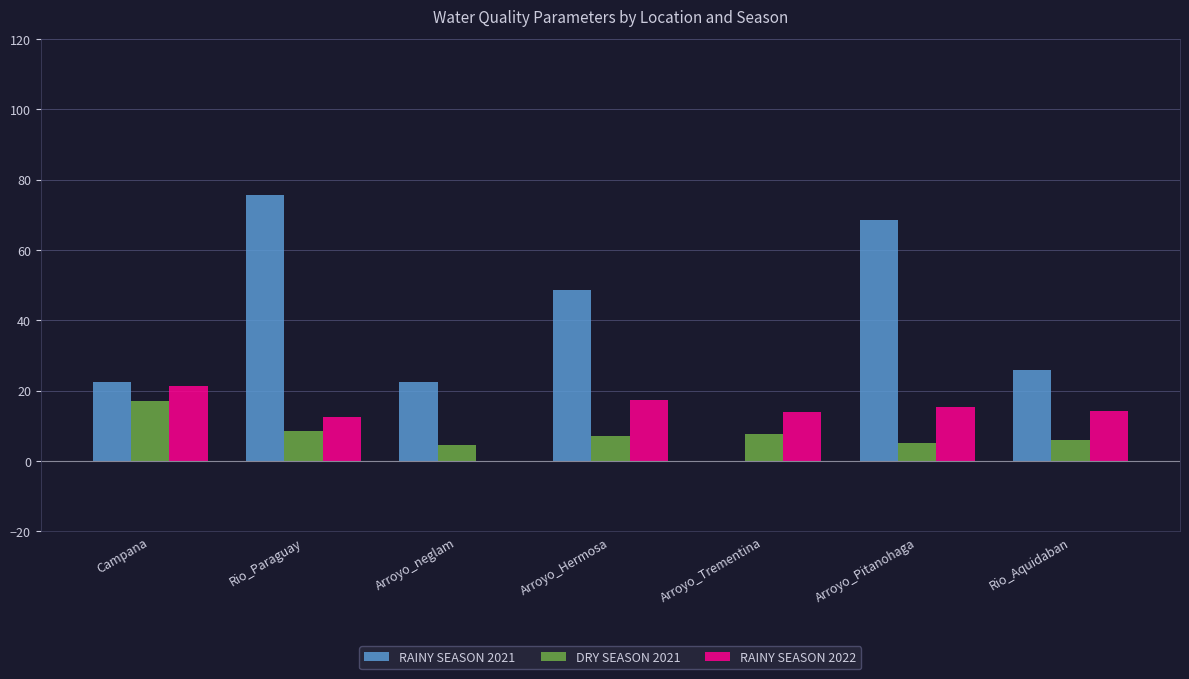

Are the bars grouped side by side (vs. stacked)?

Yes